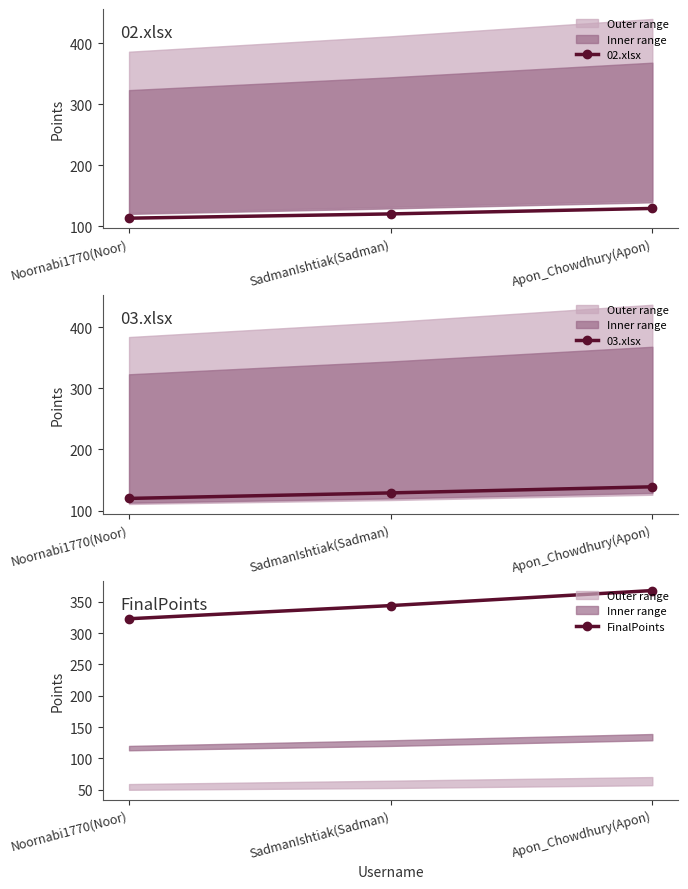

Is it true that 03.xlsx equals 164 at Noornabi1770(Noor)?

False